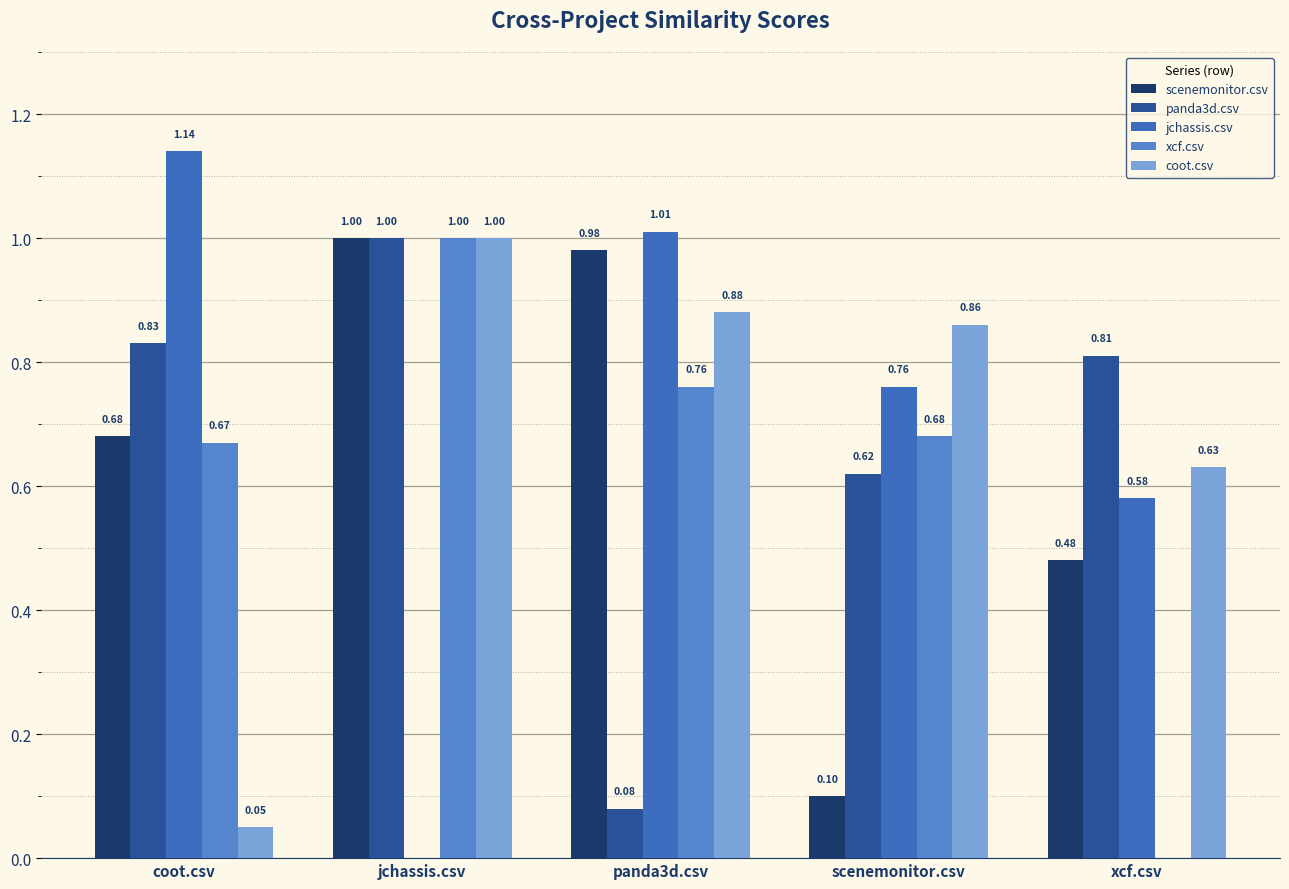

How many data points in jchassis.csv are above 0?

4